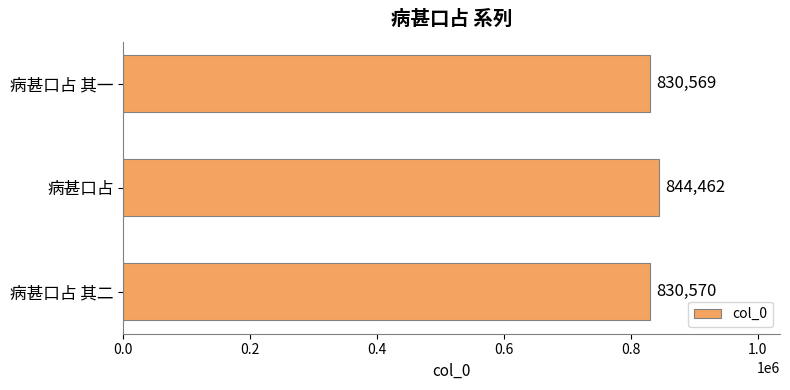

How many data points are less than 830570?

1